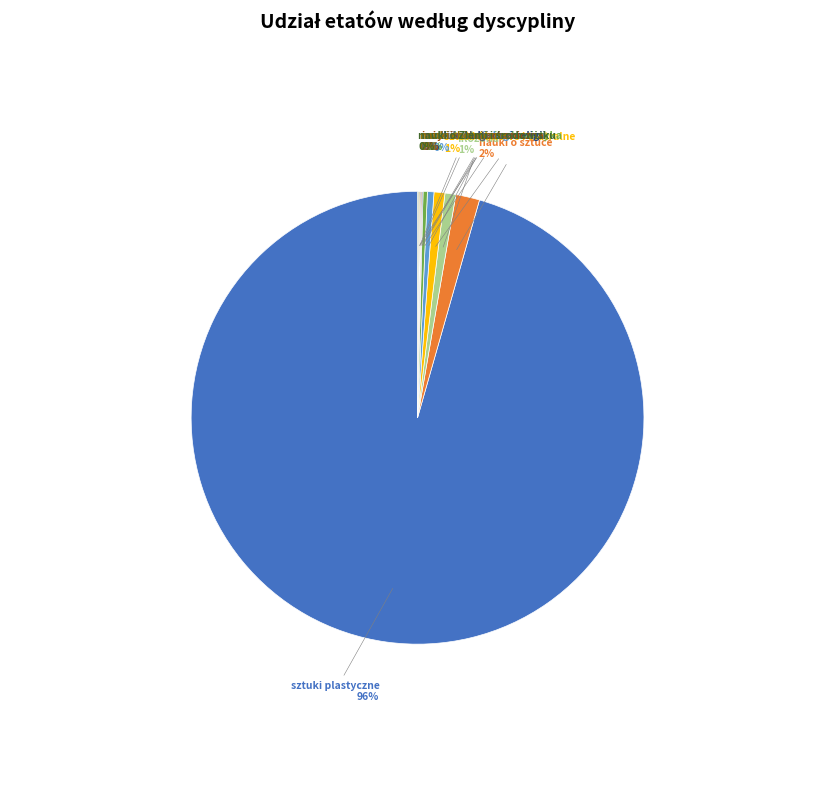

To the nearest percent, what is the average slice percentage?

9%